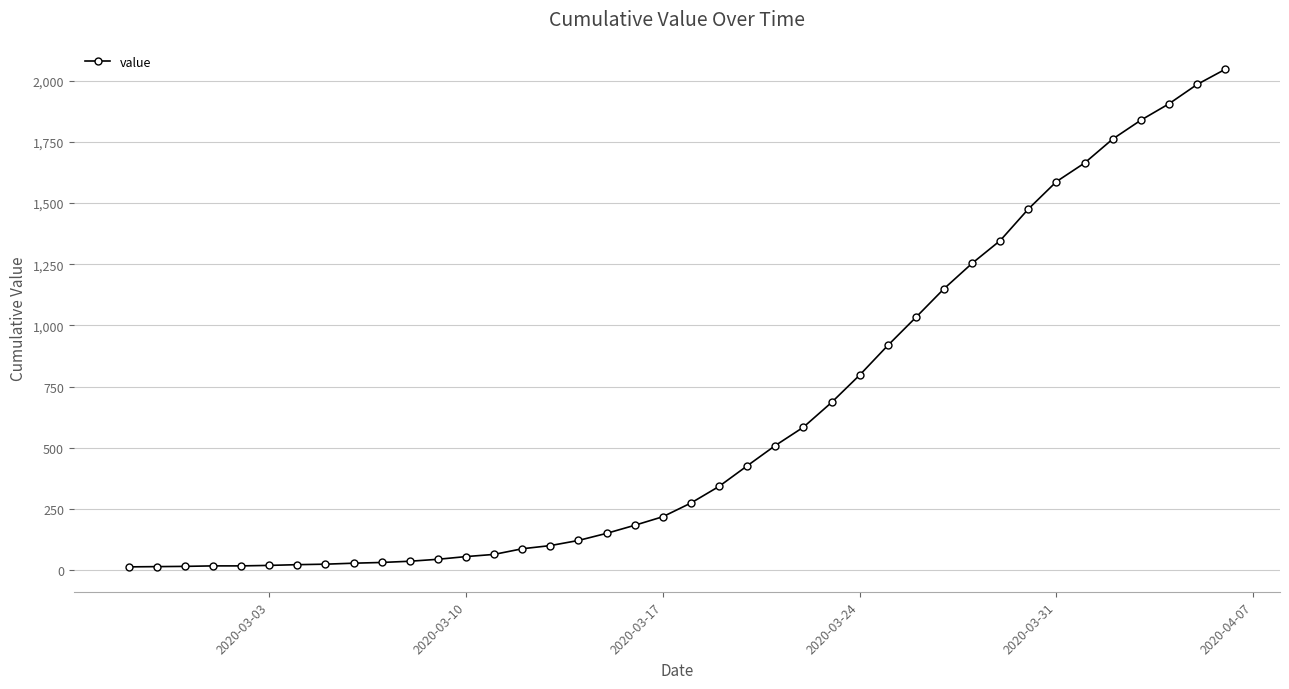

What is the difference between the second highest and minimum values?

1972